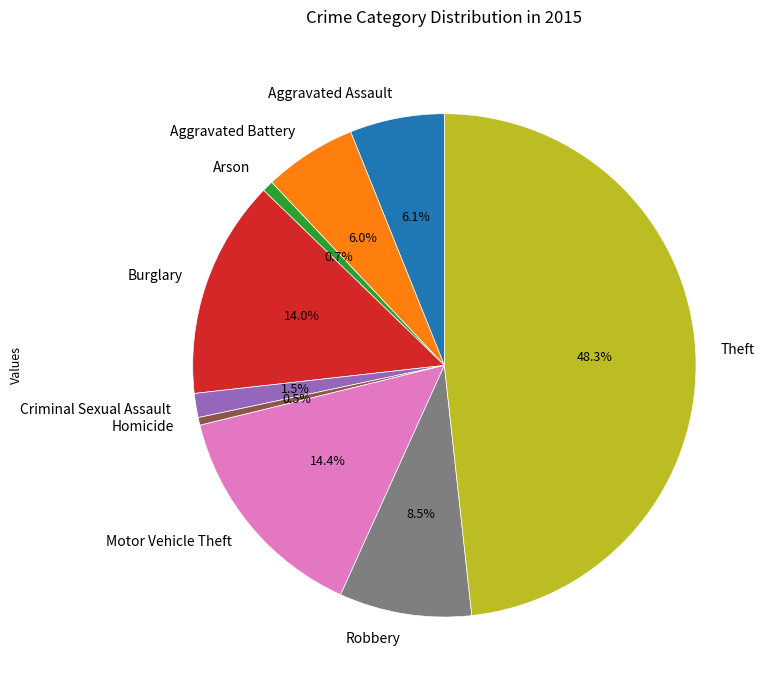

What percentage is the Theft slice, to the nearest percent?

48%